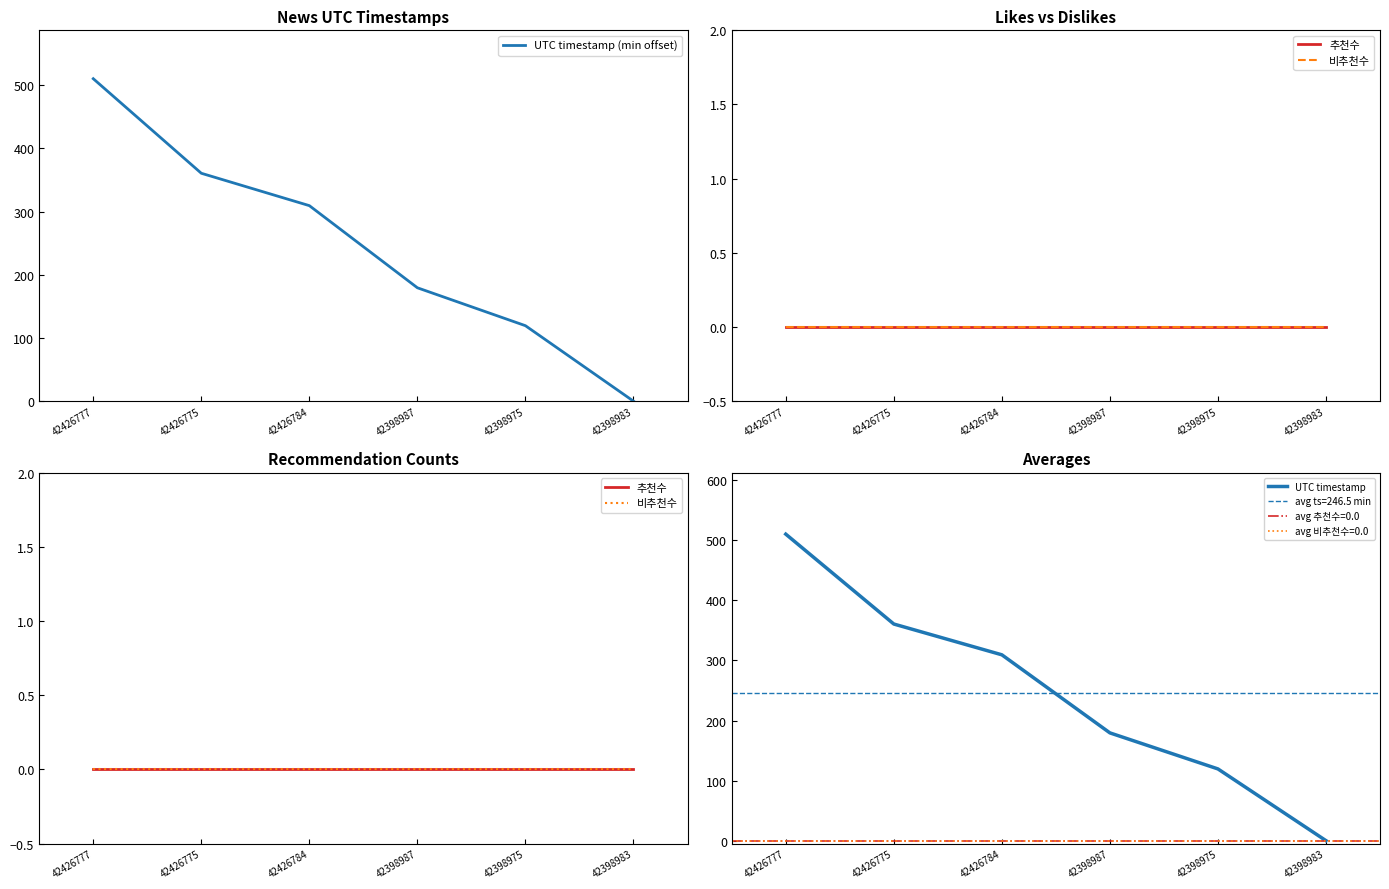

What is the difference between the maximum and minimum values in the UTC timestamp series?

510.3